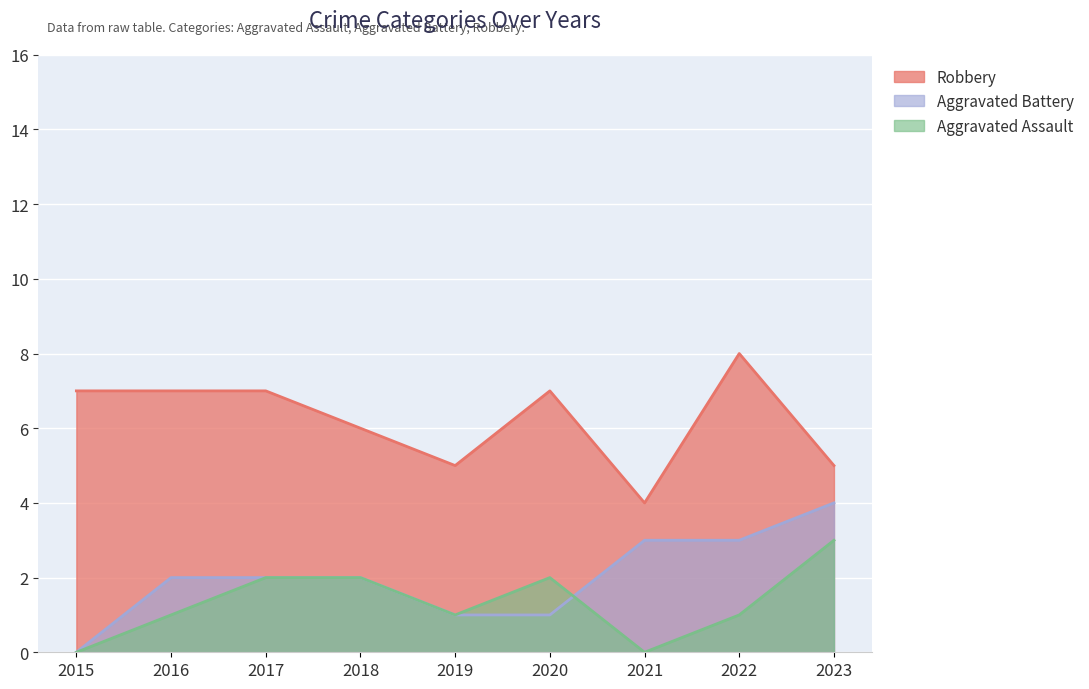

Count the Aggravated Assault values in the range 1 to 2.

6